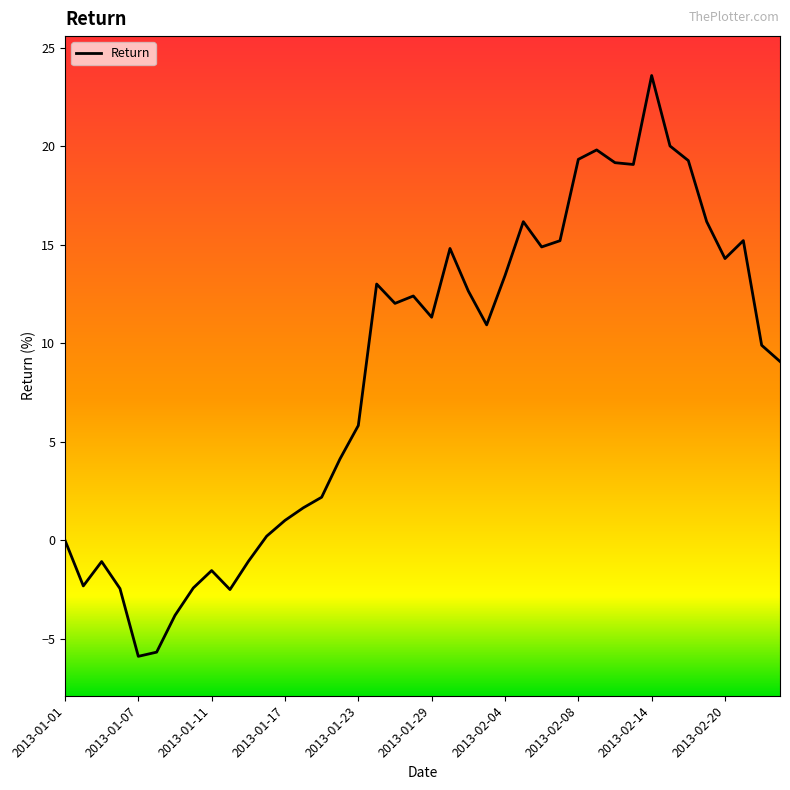

What is the minimum value shown in the chart?

-5.9